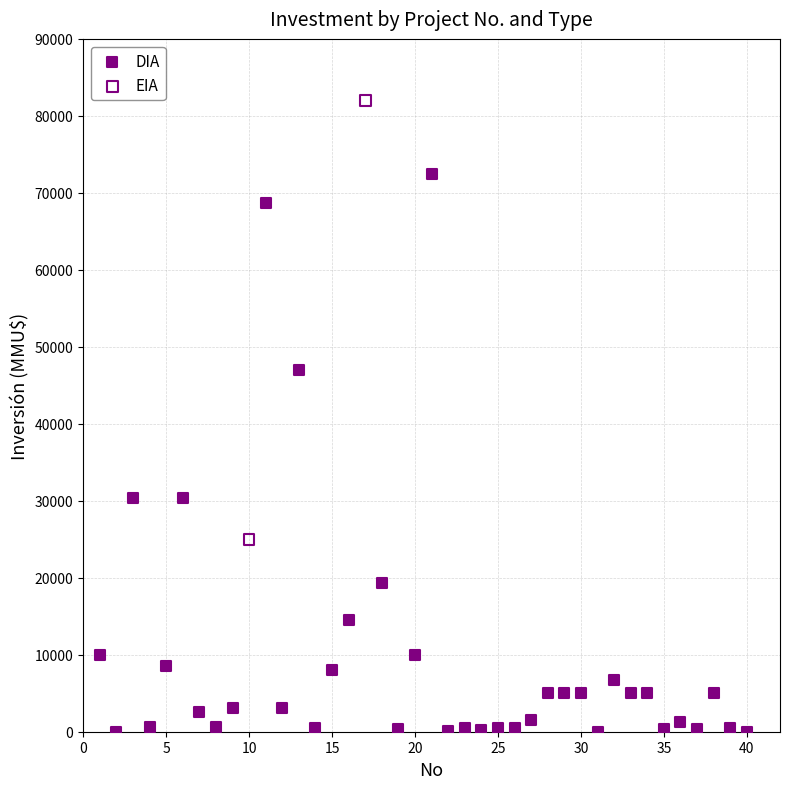

What are all the series names shown in the legend?

DIA, EIA